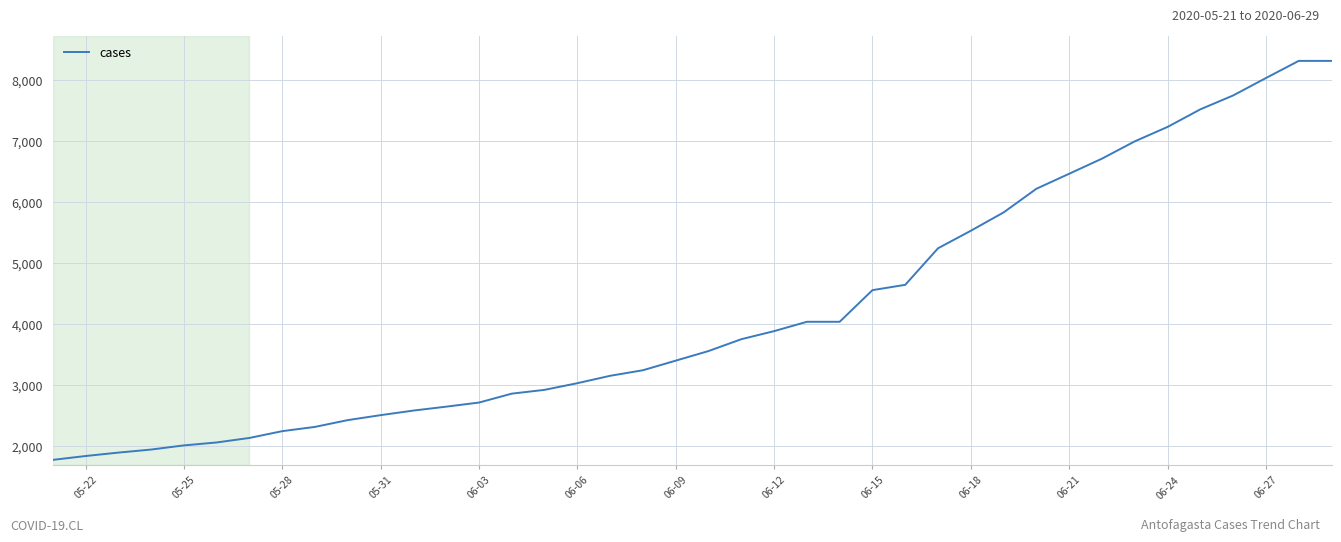

Reading right to left, list all the values displayed in this chart.

8308	8308	8027	7742	7515	7227	6991	6708	6461	6215	5828	5528	5241	4643	4556	4038	4038	3885	3753	3559	3402	3245	3154	3033	2924	2862	2716	2649	2585	2510	2429	2318	2248	2137	2063	2015	1947	1897	1841	1778